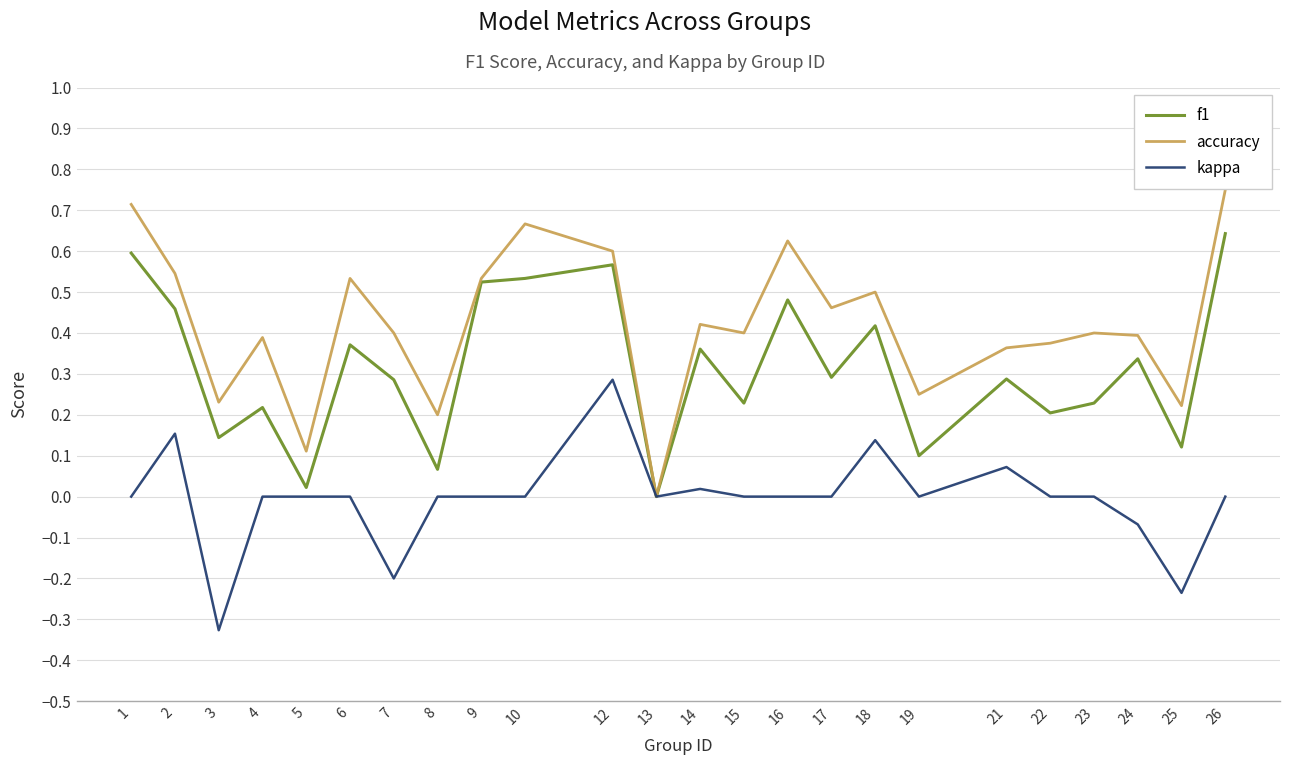

Which series changed the most between 16 and 25?

accuracy